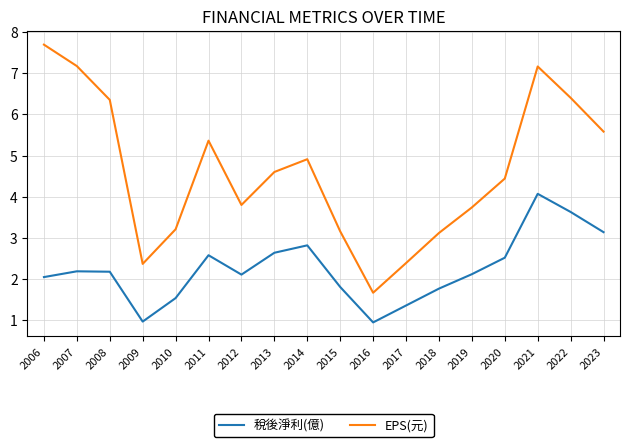

True or false: 稅後淨利(億) and EPS(元) cross at least once.

False